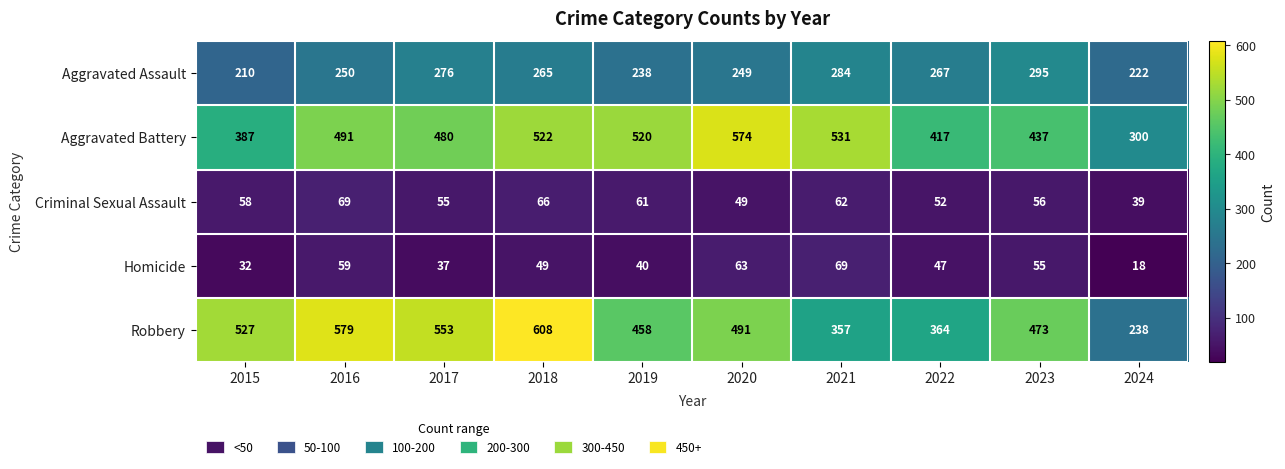

The value of Aggravated Battery at 2021 is 531. True or false?

True